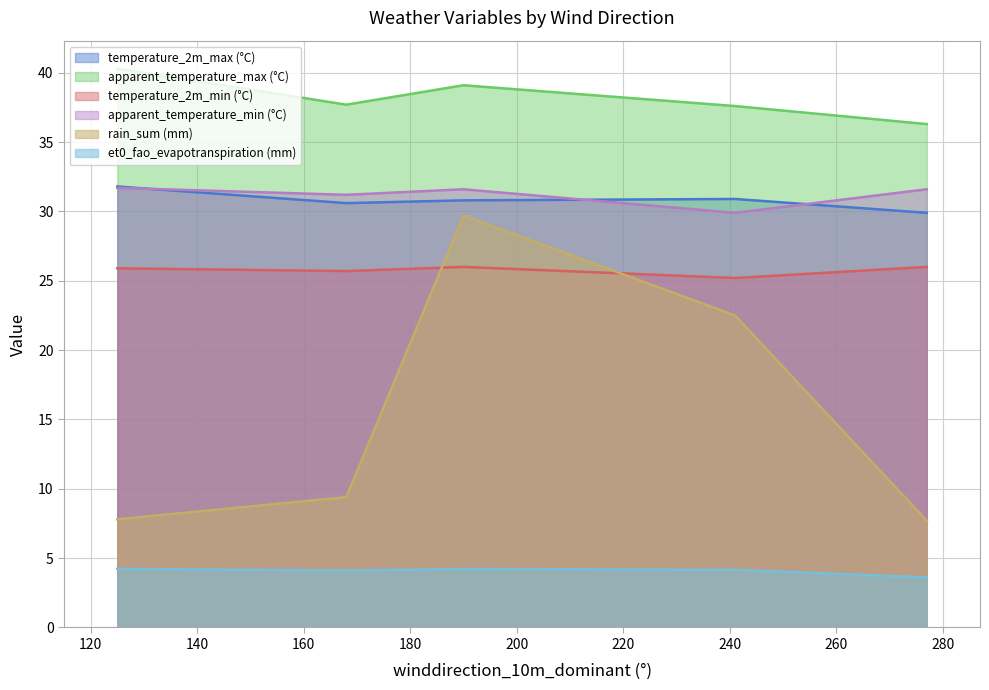

True or false: temperature_2m_max (°C) and apparent_temperature_max (°C) cross at least once.

False